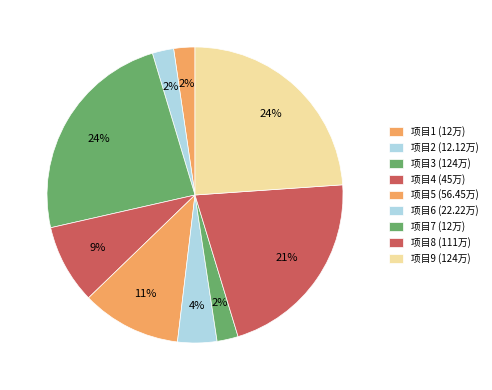

How many slices are in this pie chart?

9